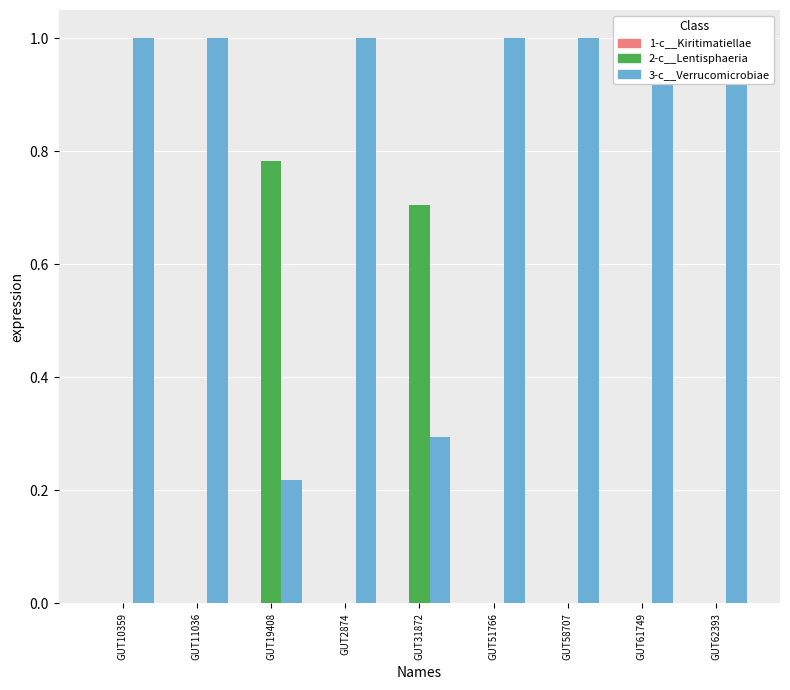

What is the spread (max minus min) of values at GUT61749?

1.0